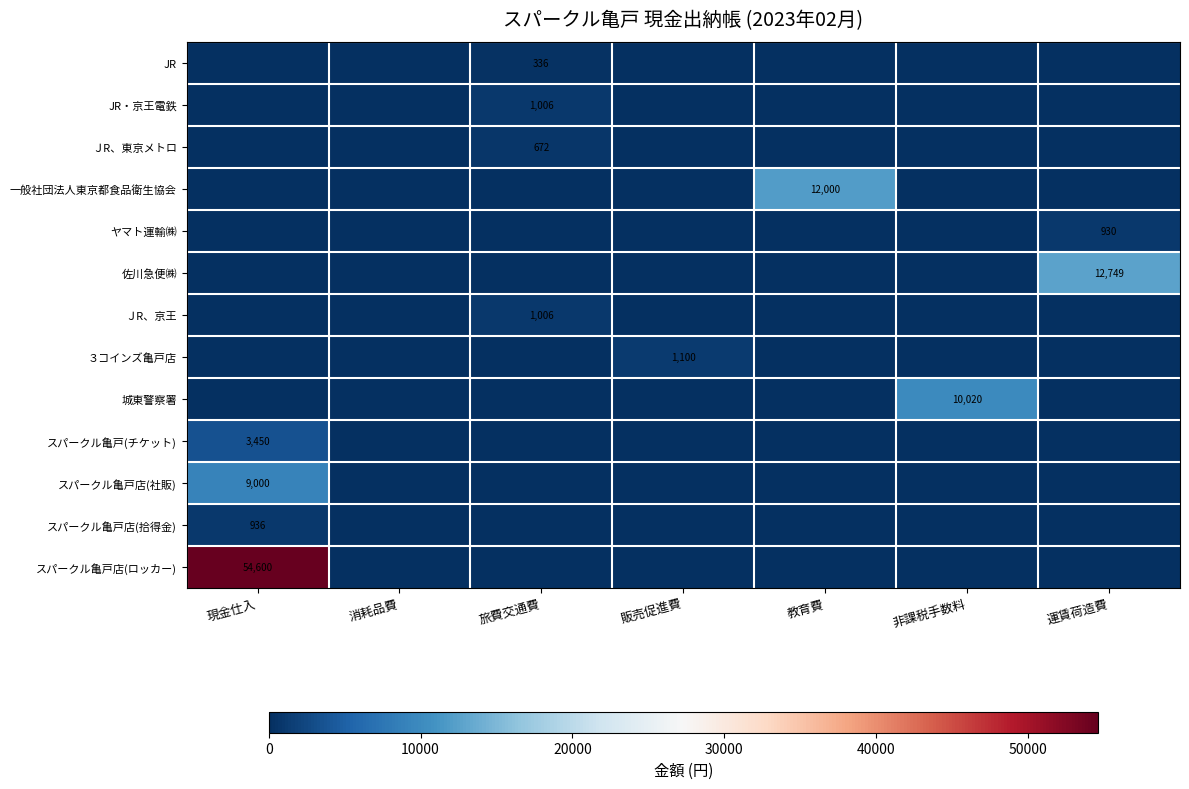

What is the spread (max minus min) of values at 教育費?

12000